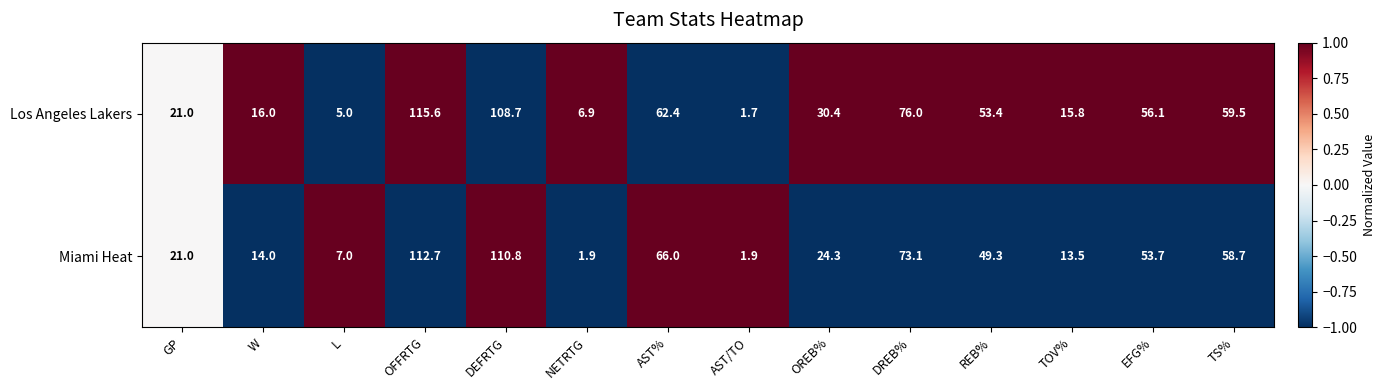

Which series has the widest spread of values?

Los Angeles Lakers